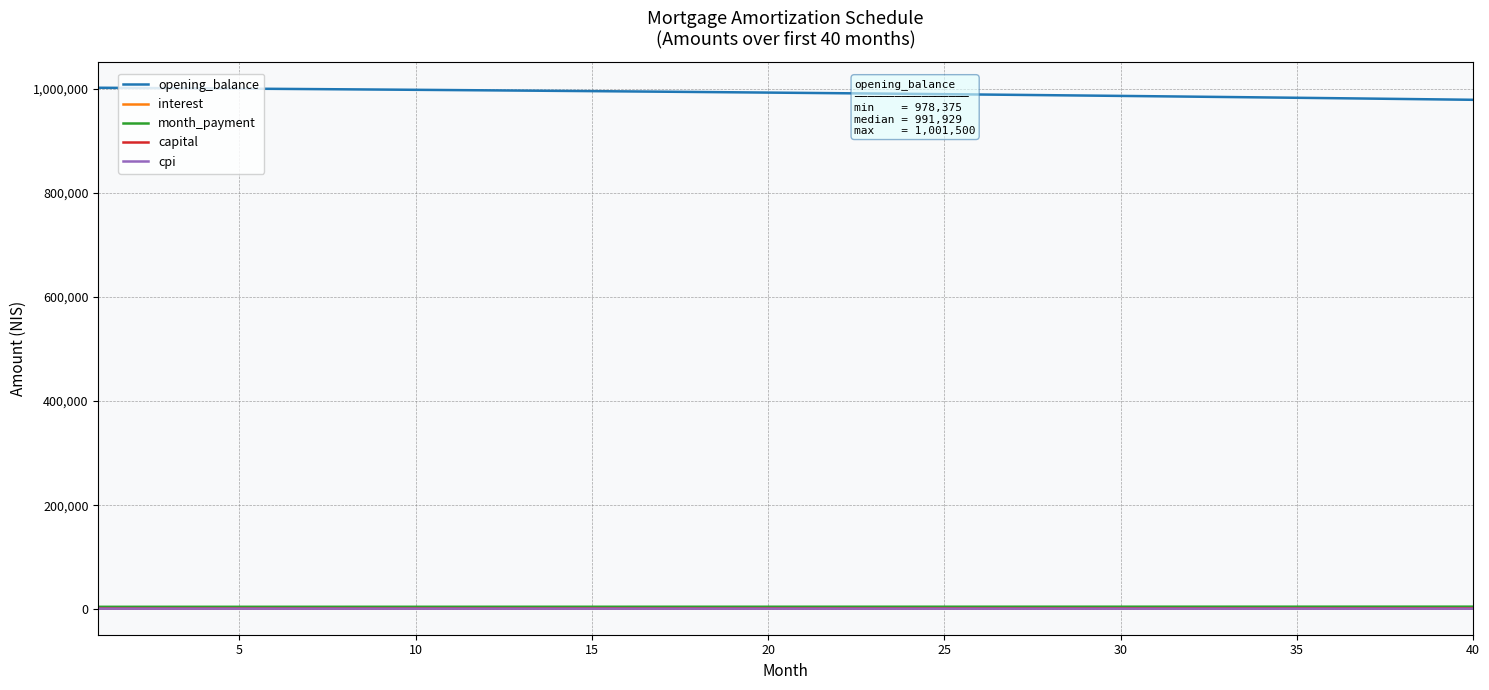

What is the minimum value for opening_balance?

978375.4